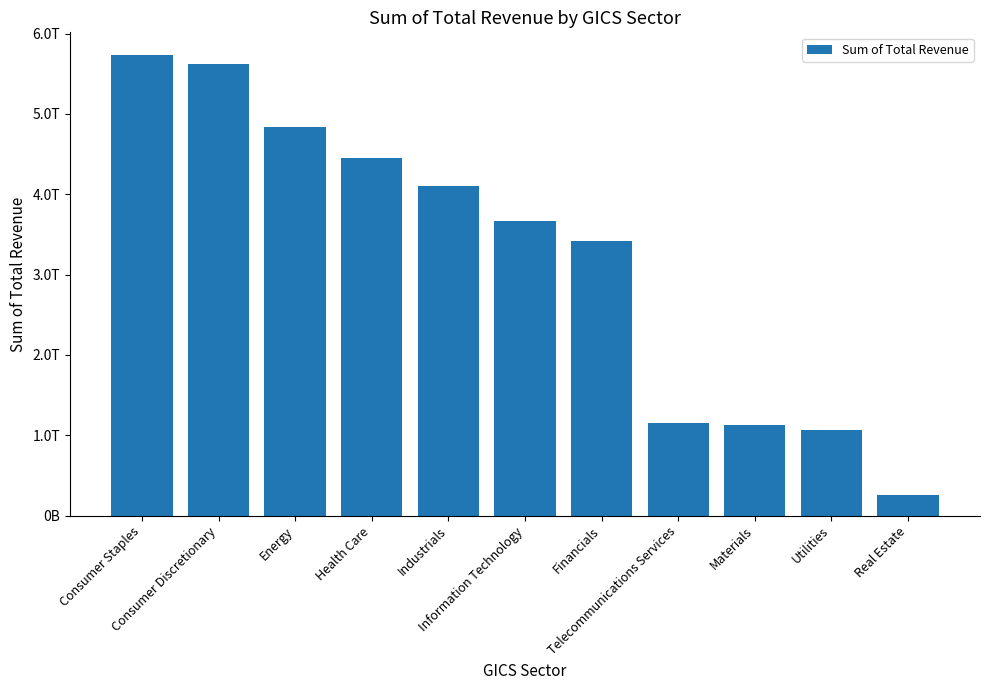

Rank the categories by value from highest to lowest.

Consumer Staples, Consumer Discretionary, Energy, Health Care, Industrials, Information Technology, Financials, Telecommunications Services, Materials, Utilities, Real Estate